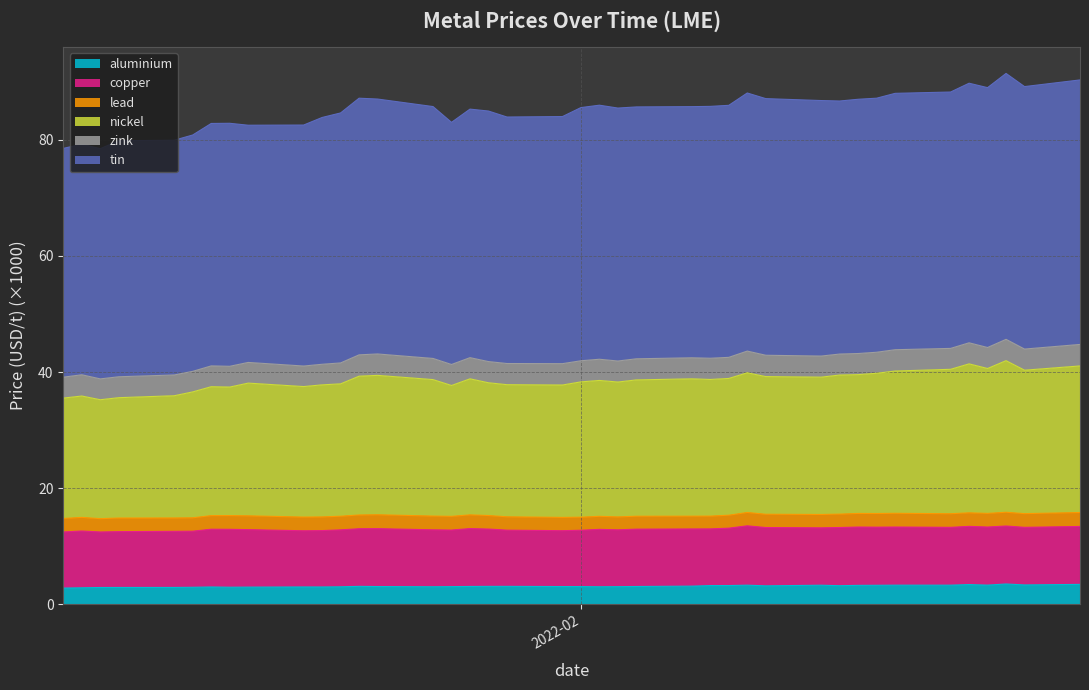

What is the label of the 17th point from the right?

2022-02-04